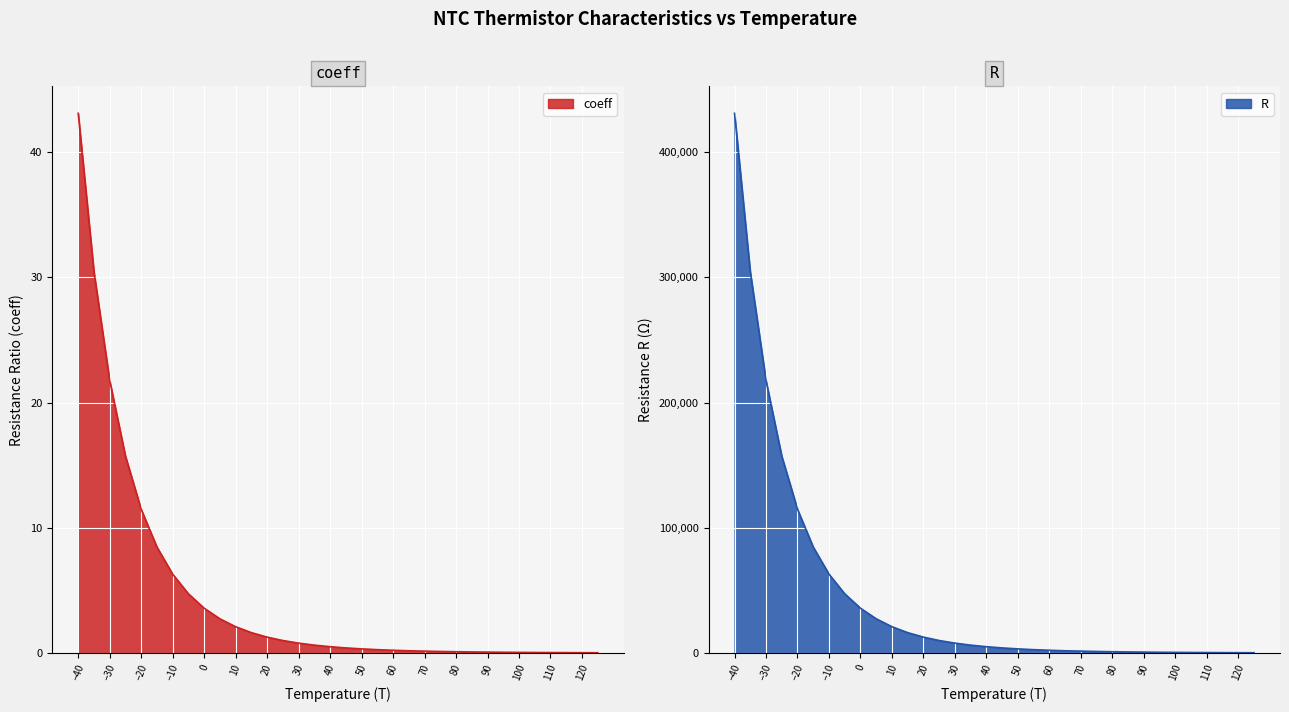

The coeff series shows 431000.0 at -40. True or false?

True